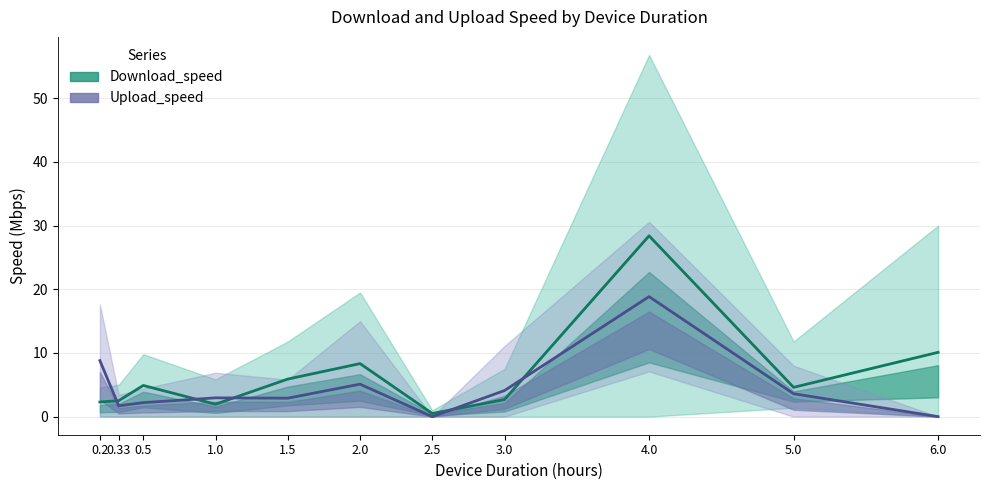

What is the label of the 4th point from the left?

1.0